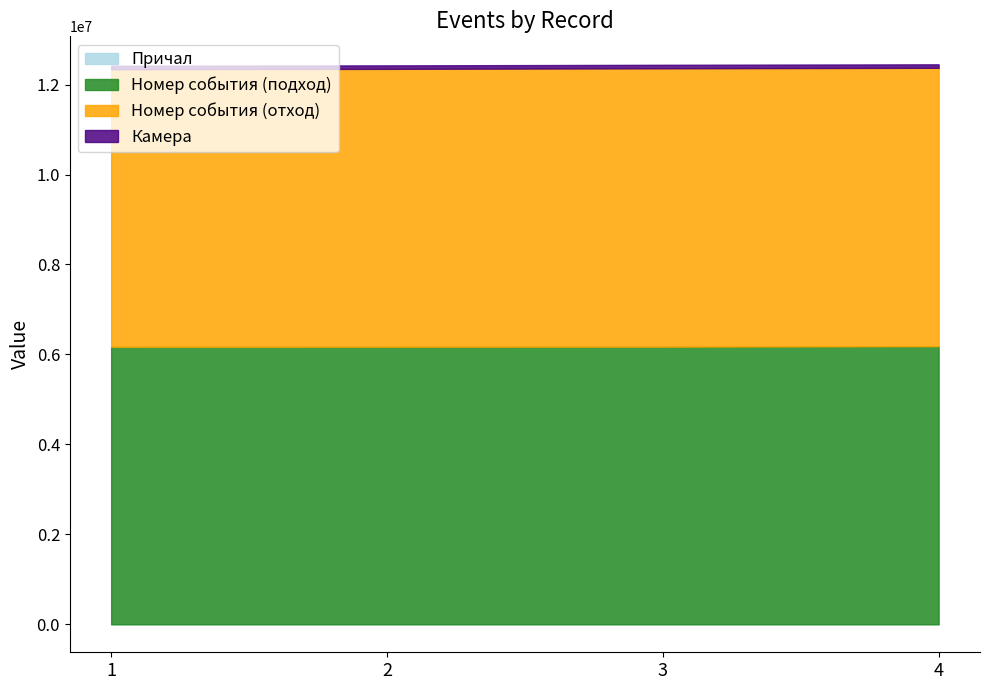

Reading right to left, transcribe all the data shown in this chart.

Причал: 4=2	3=2	2=1	1=1
Номер события (подход): 4=6183563	3=6173180	2=6171622	1=6170191
Номер события (отход): 4=6189248	3=6189116	2=6177736	1=6171187
Камера: 4=77048	3=77048	2=77034	1=77034